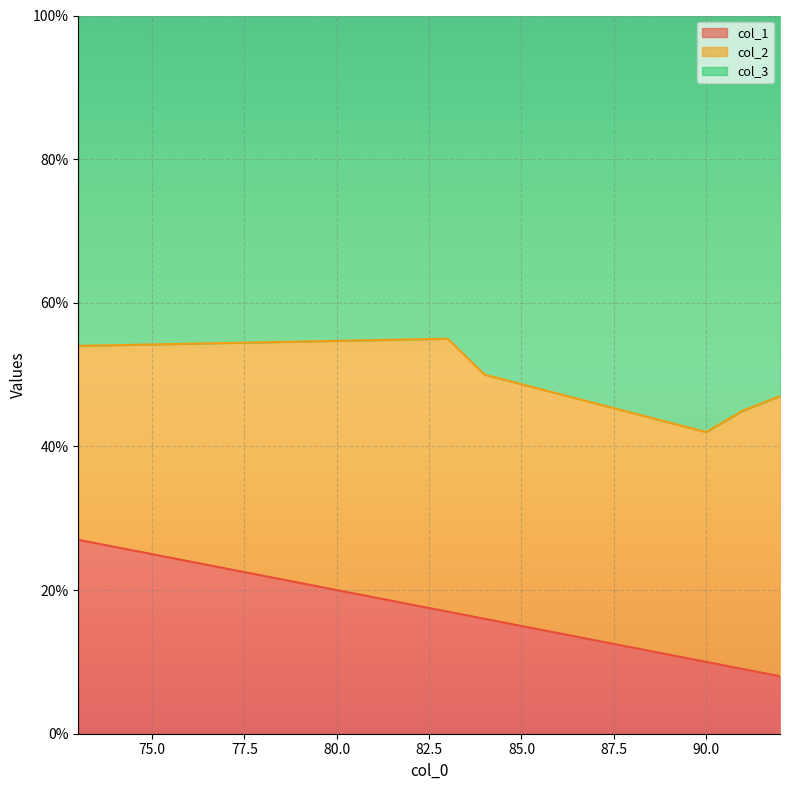

At which label does col_2 reach its minimum?

73